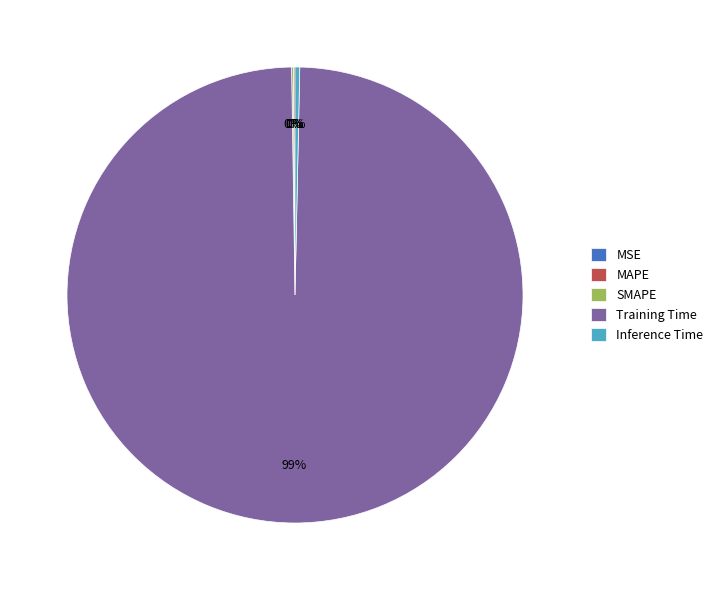

To the nearest percent, what is the average slice percentage?

20%